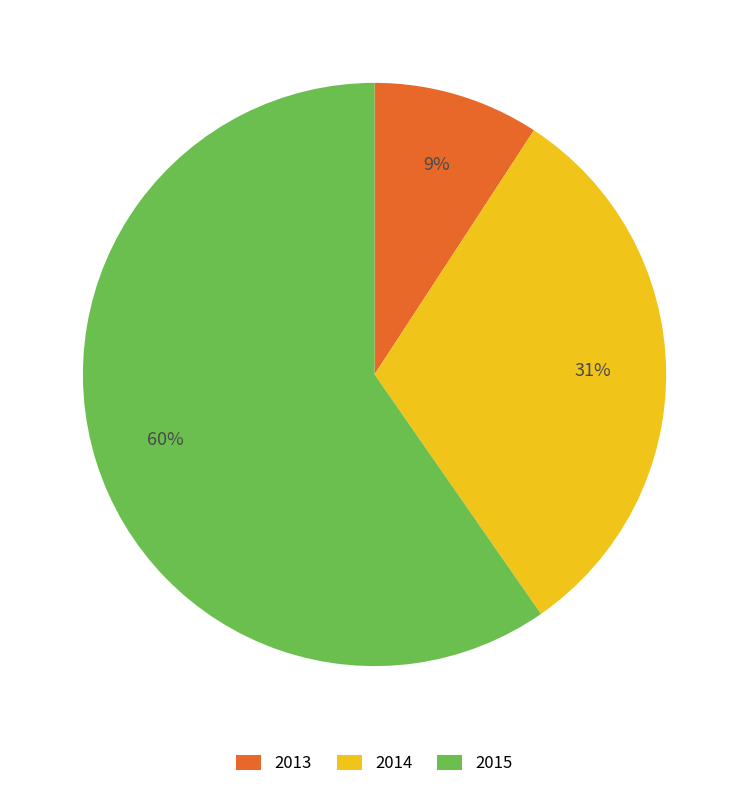

Combined, do 2015 and 2014 account for over 50%?

Yes